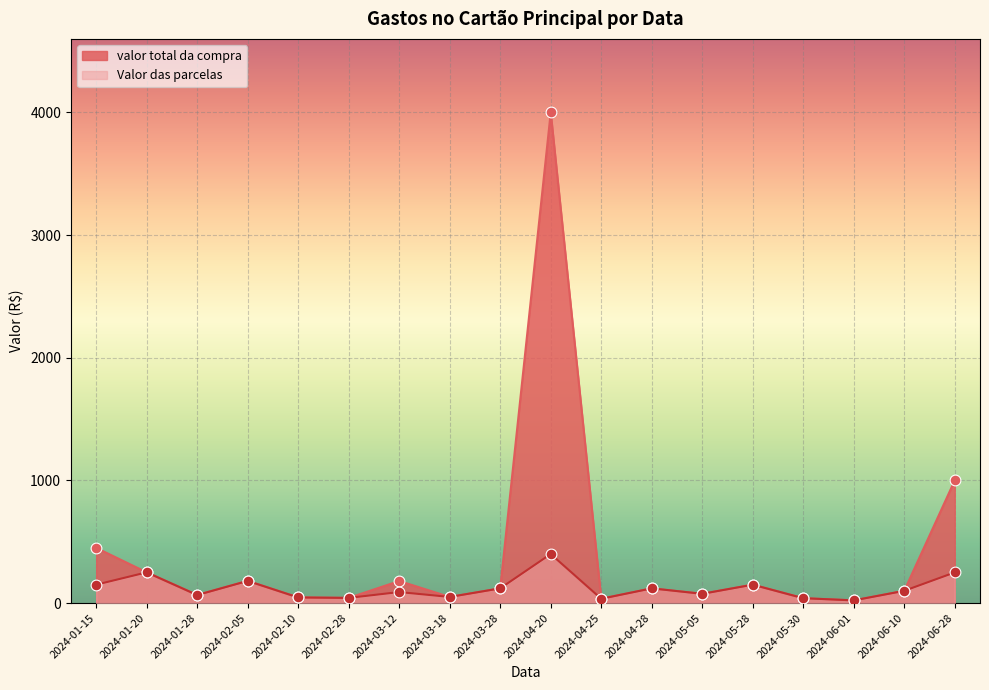

What is the total value across all series at 2024-02-10?

91.8